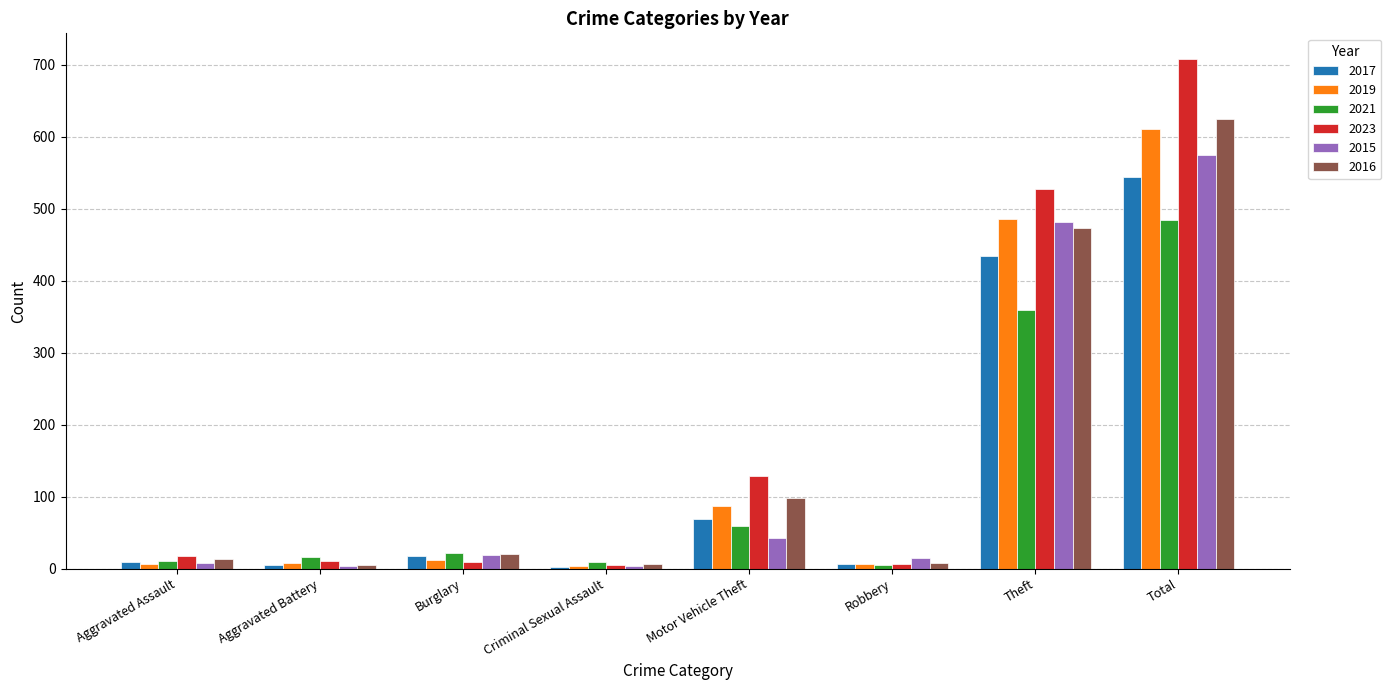

Read the 2016 value at Theft, to the nearest 10.

470